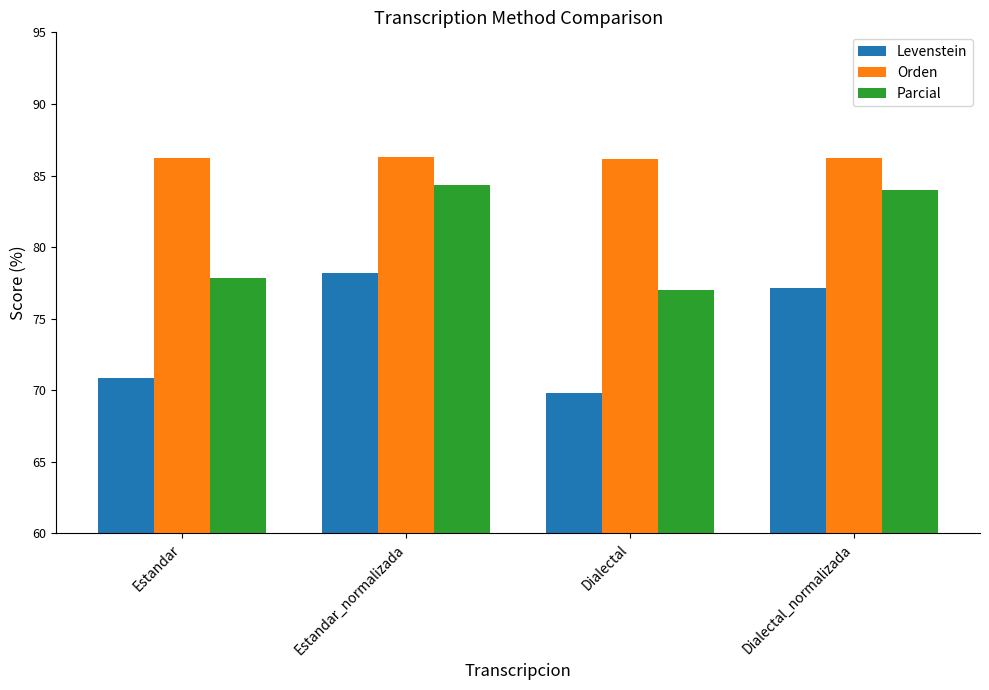

What position from the left is Estandar_normalizada?

2